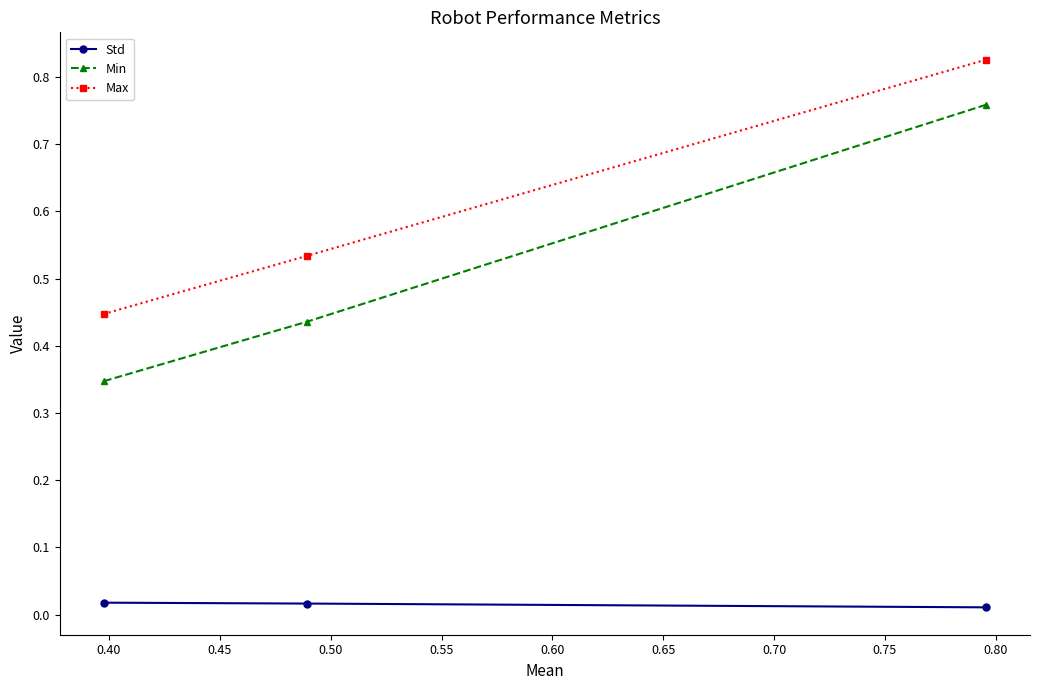

What are all the series names shown in the legend?

Std, Min, Max